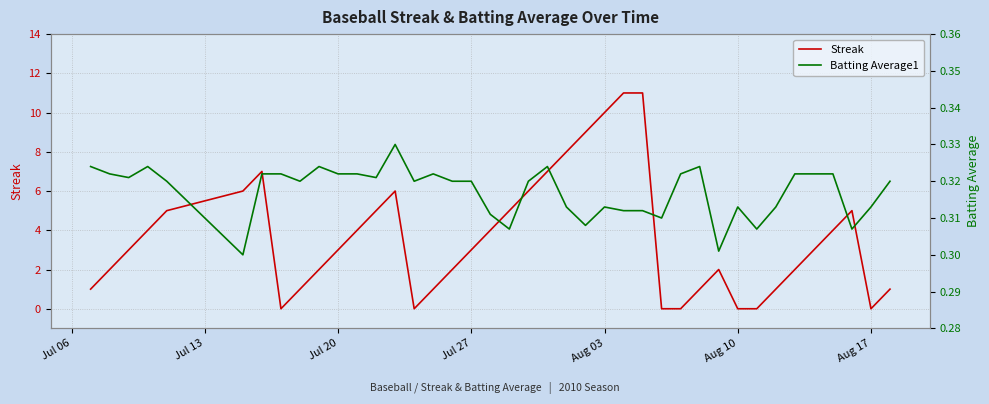

The value of Streak at Aug 17 is 5. True or false?

False